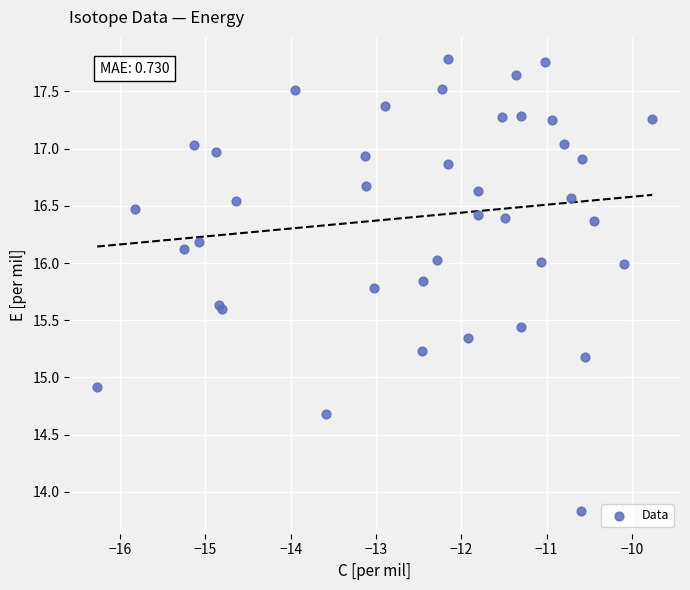

What Y value in the scatter plot is closest to 15?

14.9